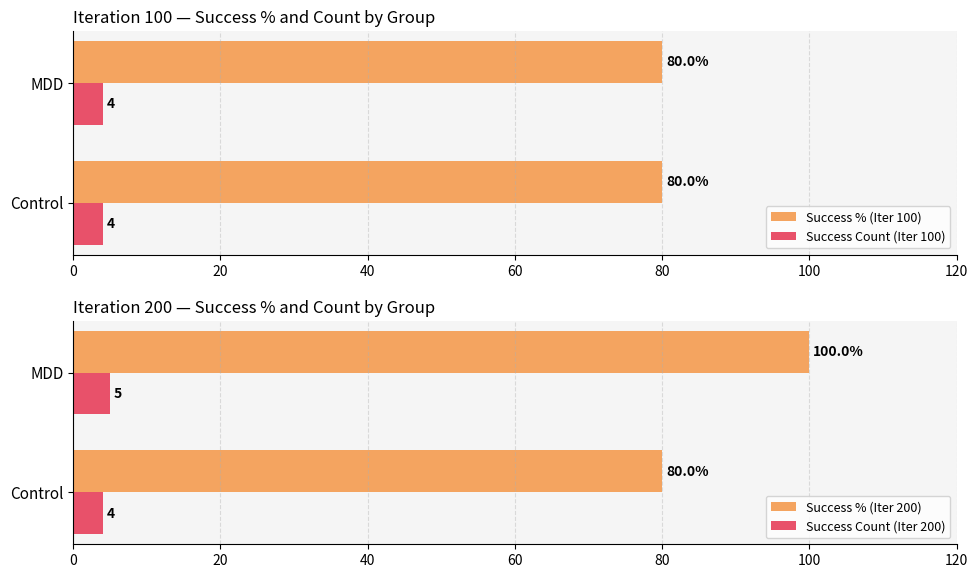

What value does the Success Count (Iter 100) series have at Control?

4